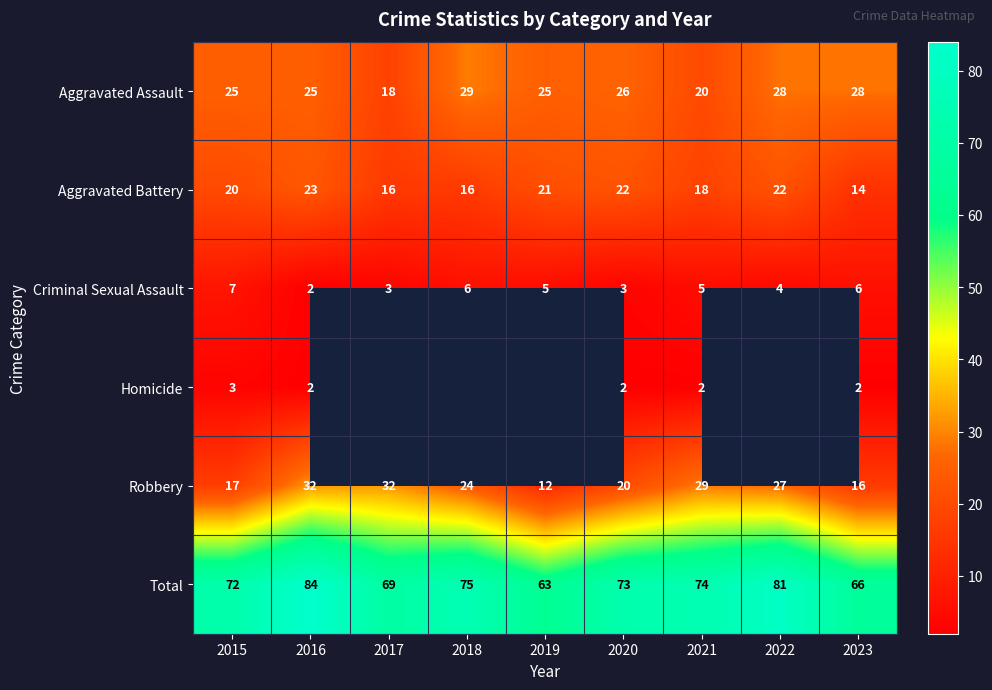

Is the value of Total at 2023 greater than the value of Aggravated Assault at 2017?

Yes